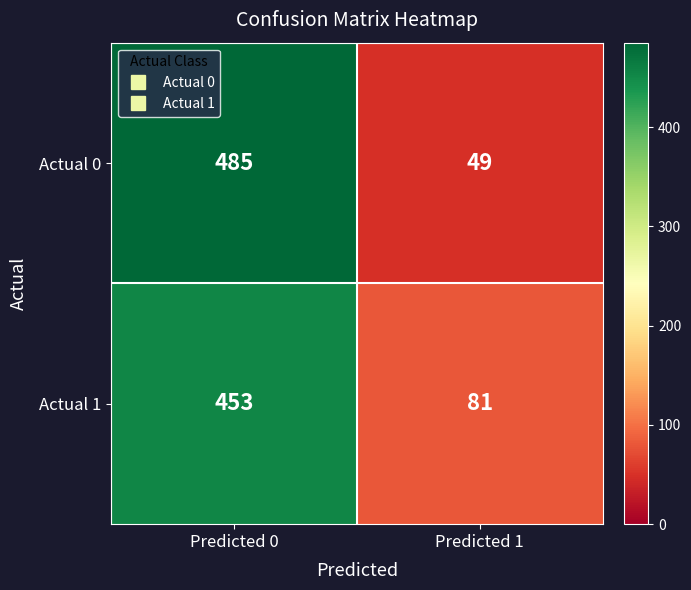

Rank the series at Predicted 1 from lowest to highest value.

Actual 0, Actual 1